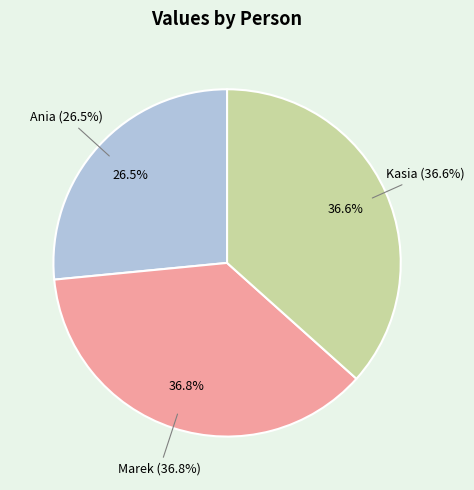

How many segments does this pie chart have?

3